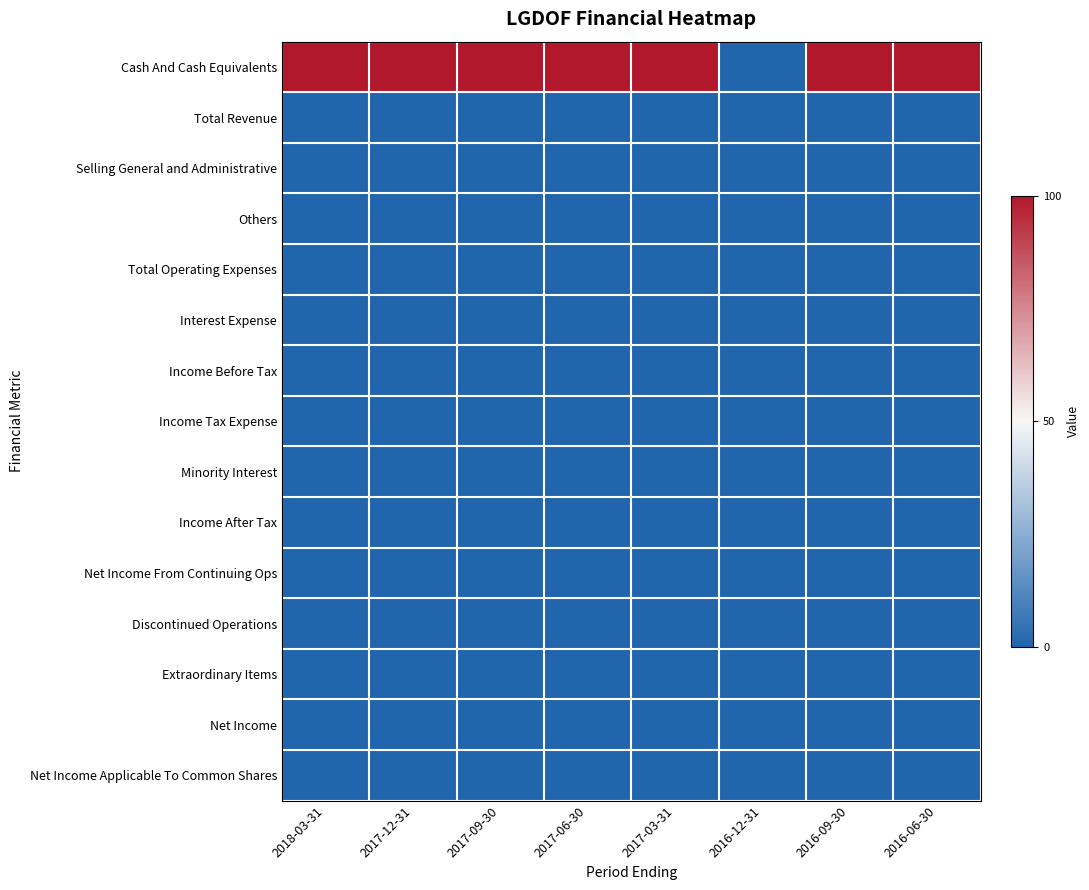

Is the value of Net Income at 2016-09-30 greater than the value of Income After Tax at 2016-12-31?

No